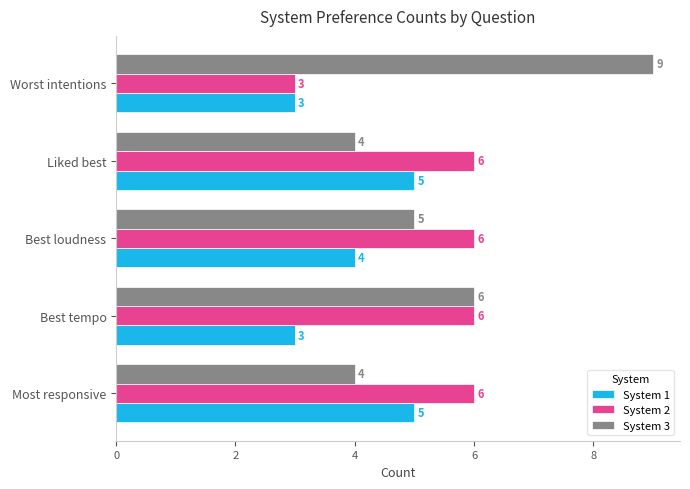

Which label corresponds to the largest value in the chart?

Worst intentions